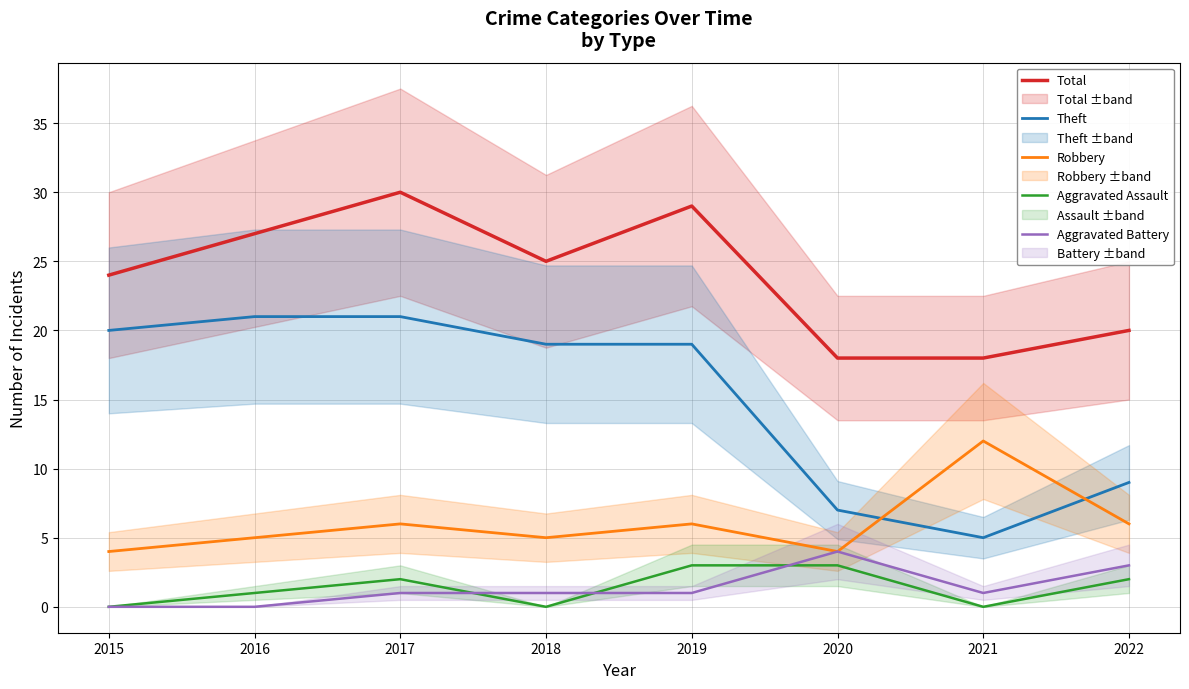

Does the chart display data point markers on the line(s)?

No